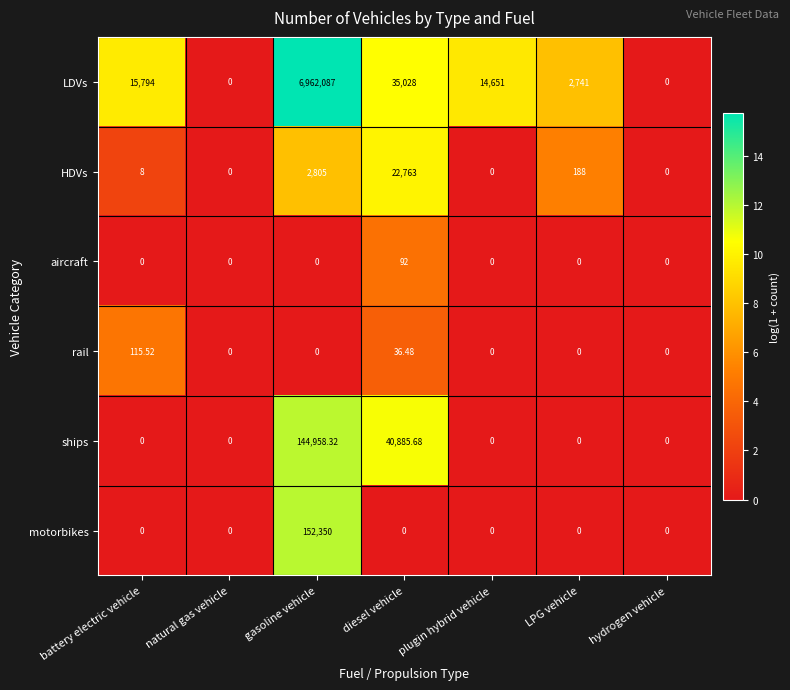

What is the difference between the highest and lowest values at diesel vehicle?

40885.7